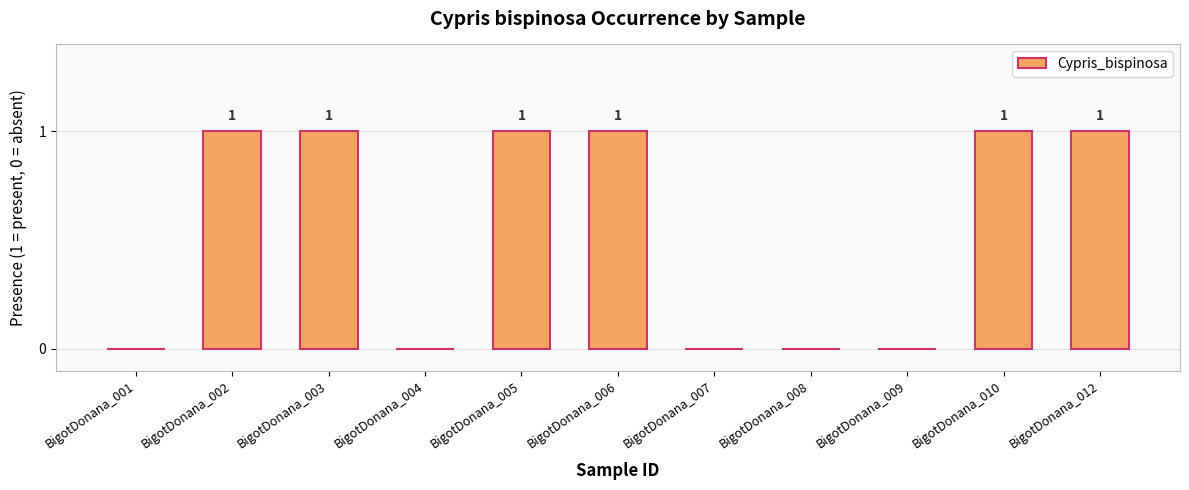

How many values are between 0 and 1?

11